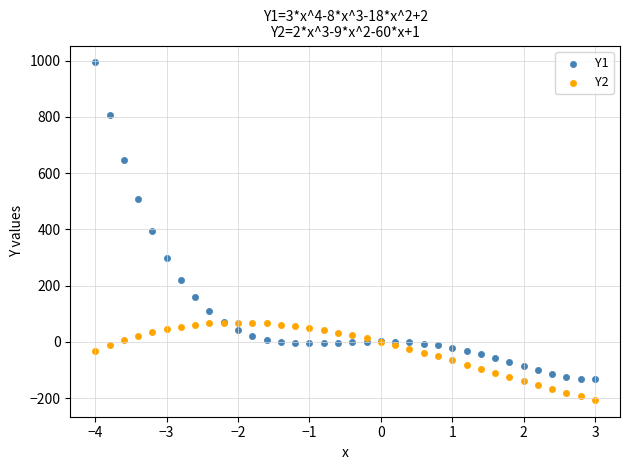

Which series has the largest Y range (max minus min)?

Y1